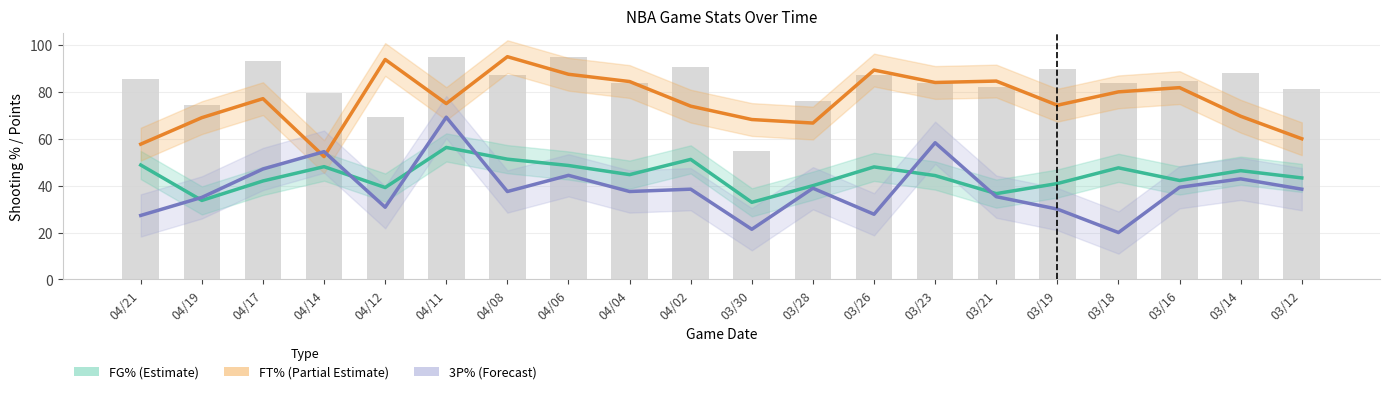

How many series are shown in this chart?

4